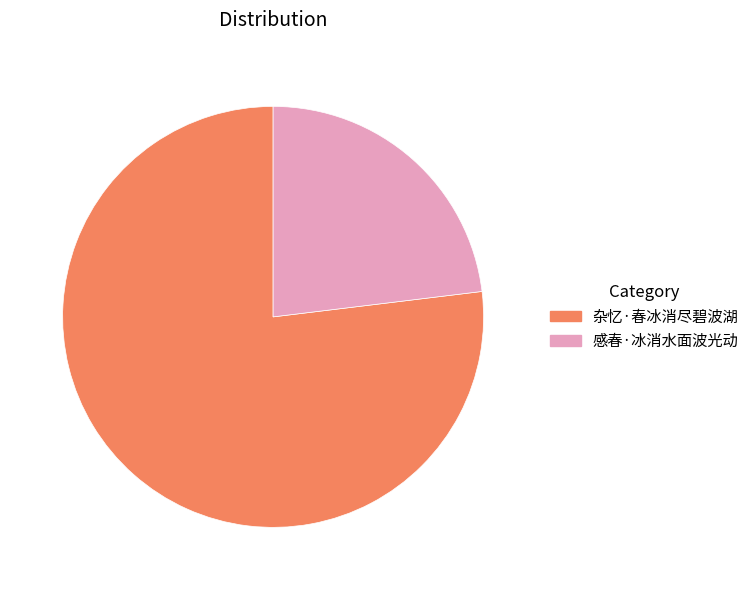

Does any single category account for the majority?

Yes